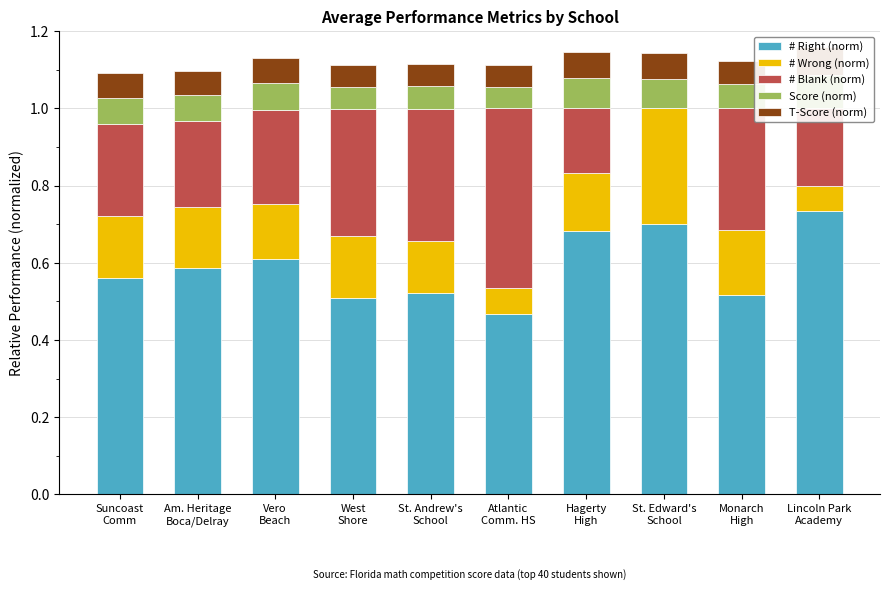

What is the label of the 3rd bar from the left?

Vero
Beach